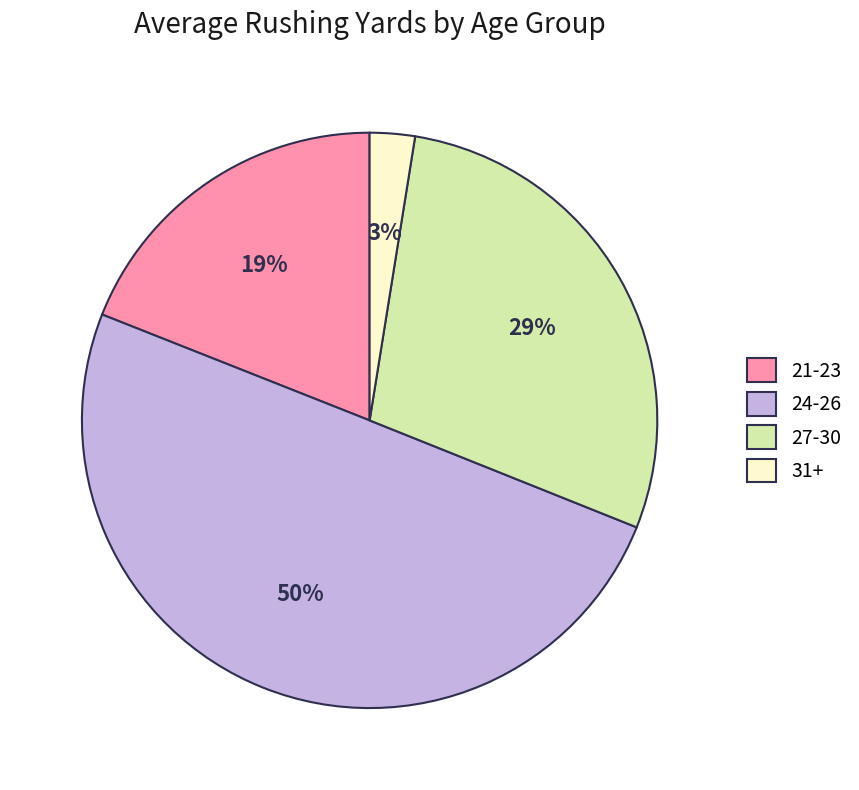

To the nearest percent, what percentage of the pie is 24-26?

50%